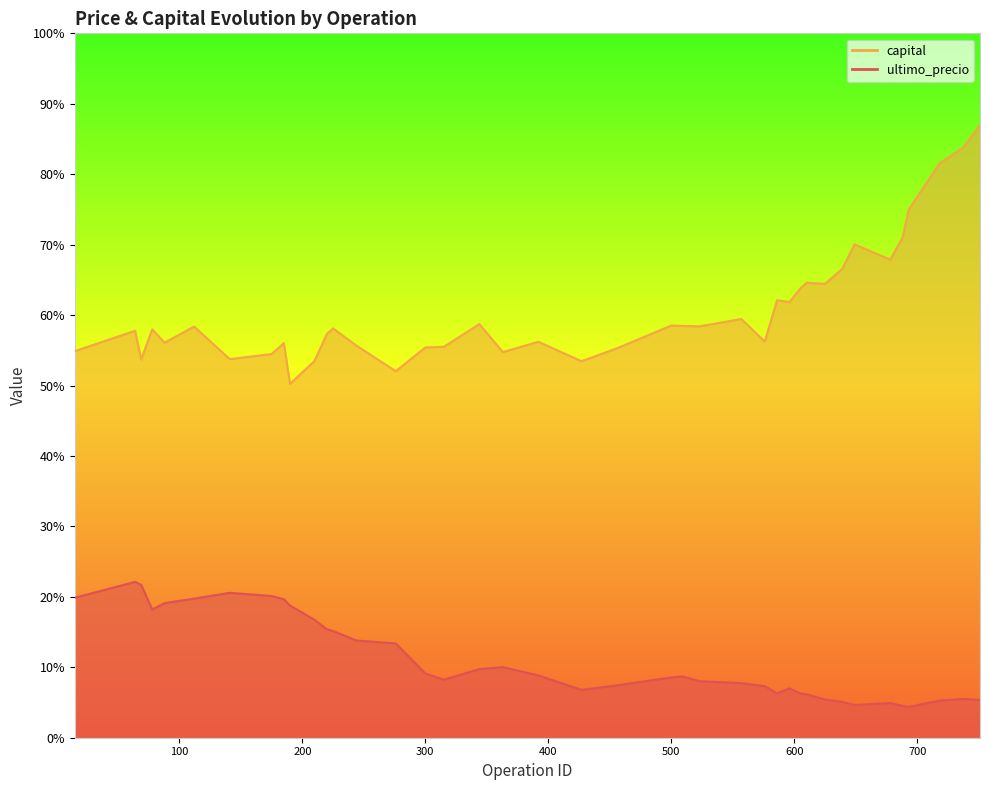

Rank the series by their maximum value, from highest to lowest.

capital, ultimo_precio